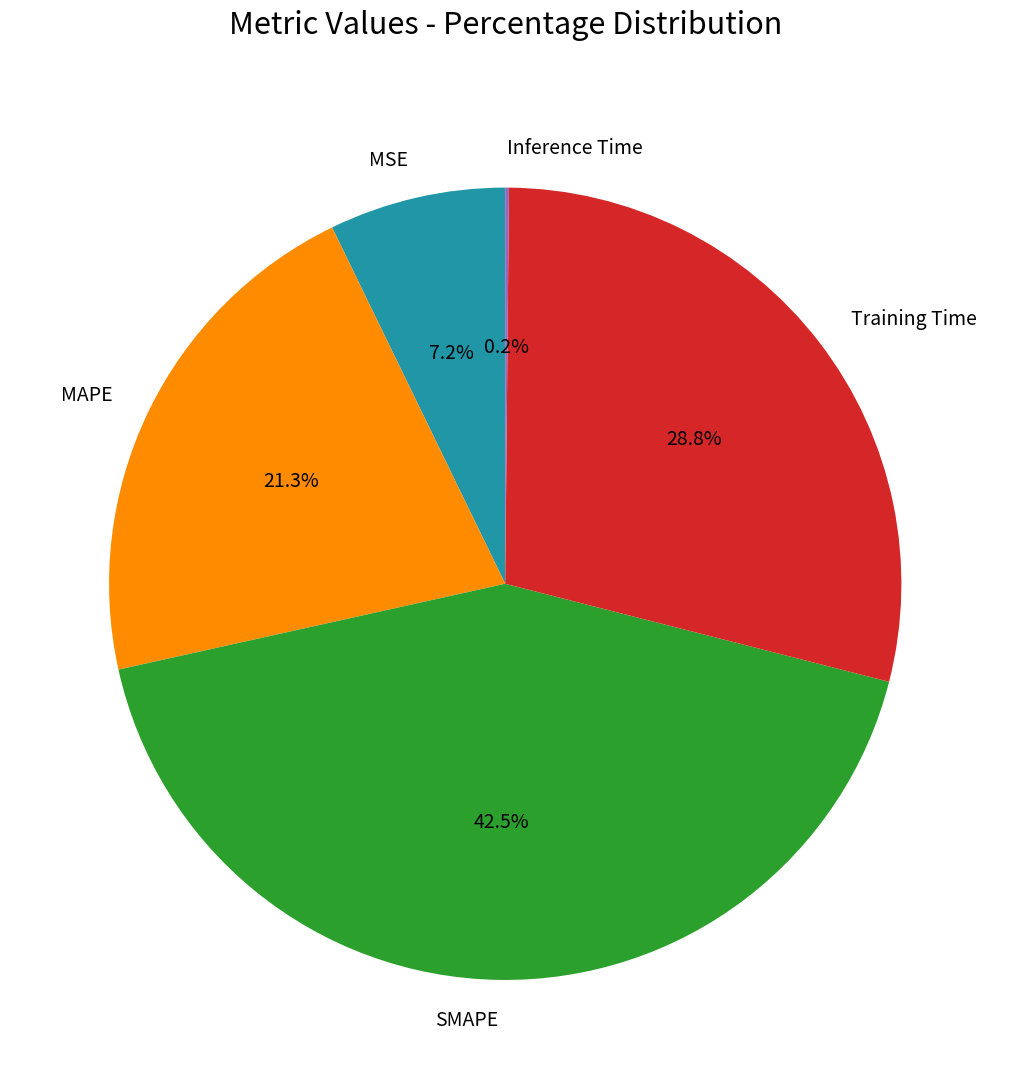

What percentage is the MAPE slice, to the nearest percent?

21%